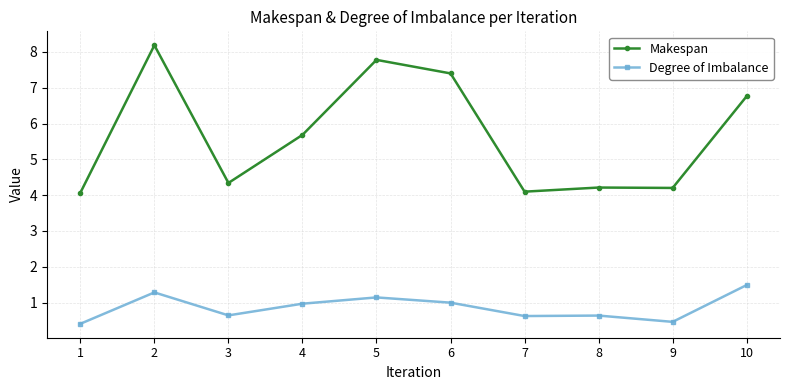

At how many categories does at least one series exceed 7?

3